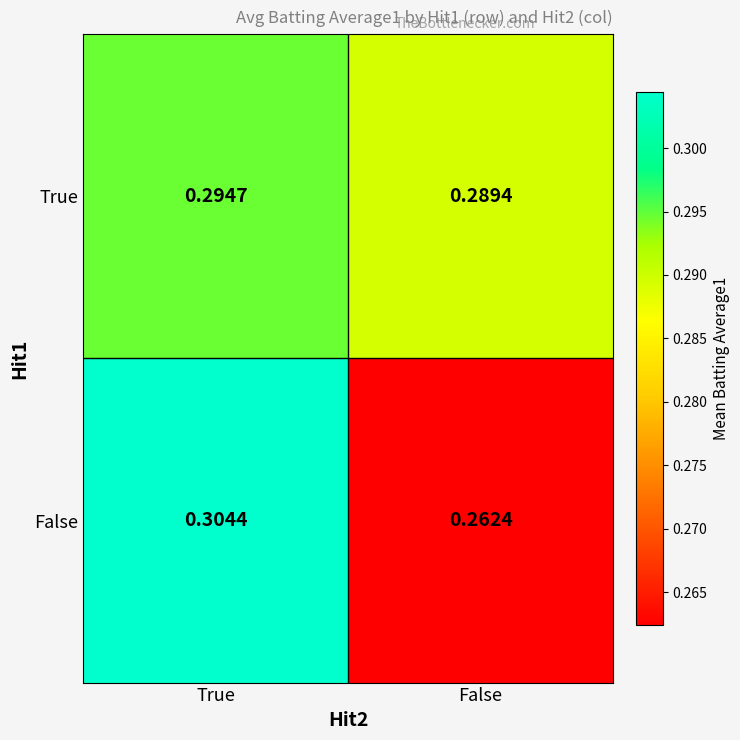

Count the number of data series in this chart.

2